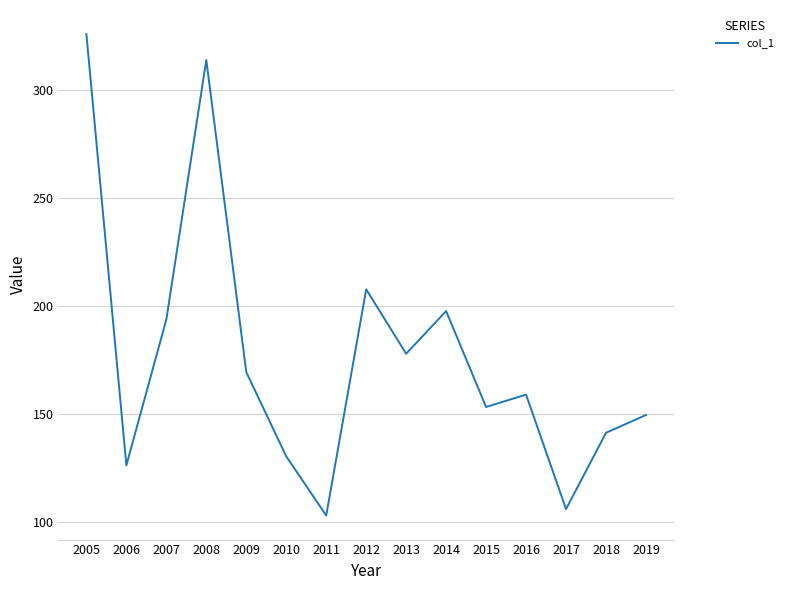

True or false: there are more than 1 points higher than both neighbors.

True